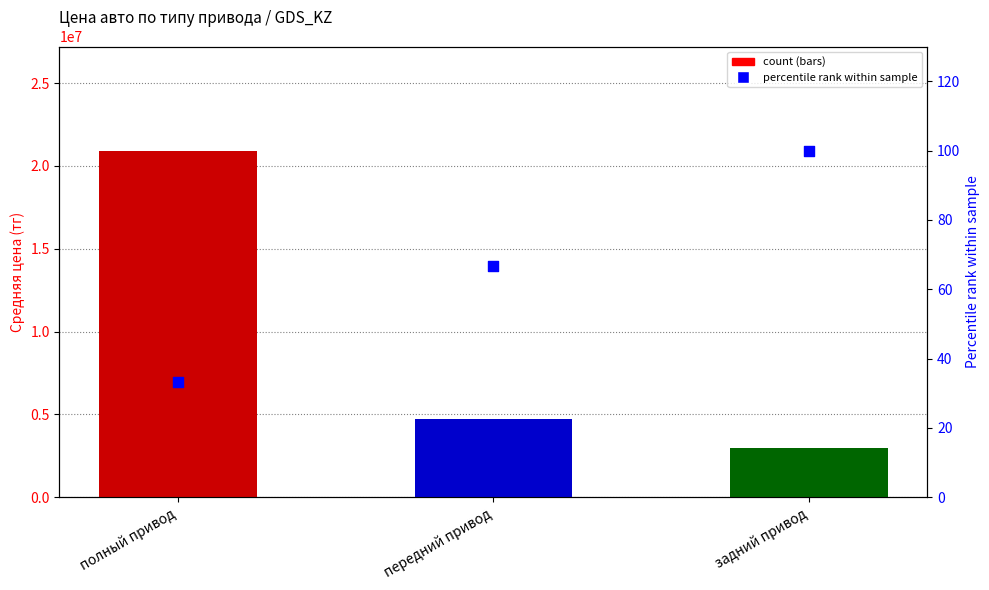

What is the change in value from полный привод to задний привод?

+66.7